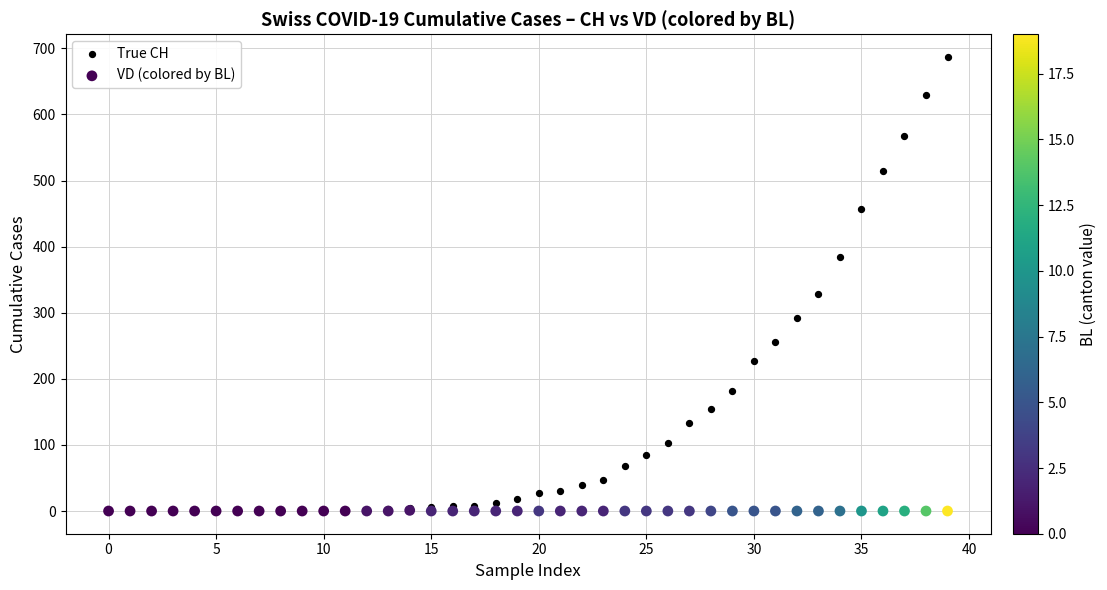

In the True CH series, what Y value is closest to 343?

328